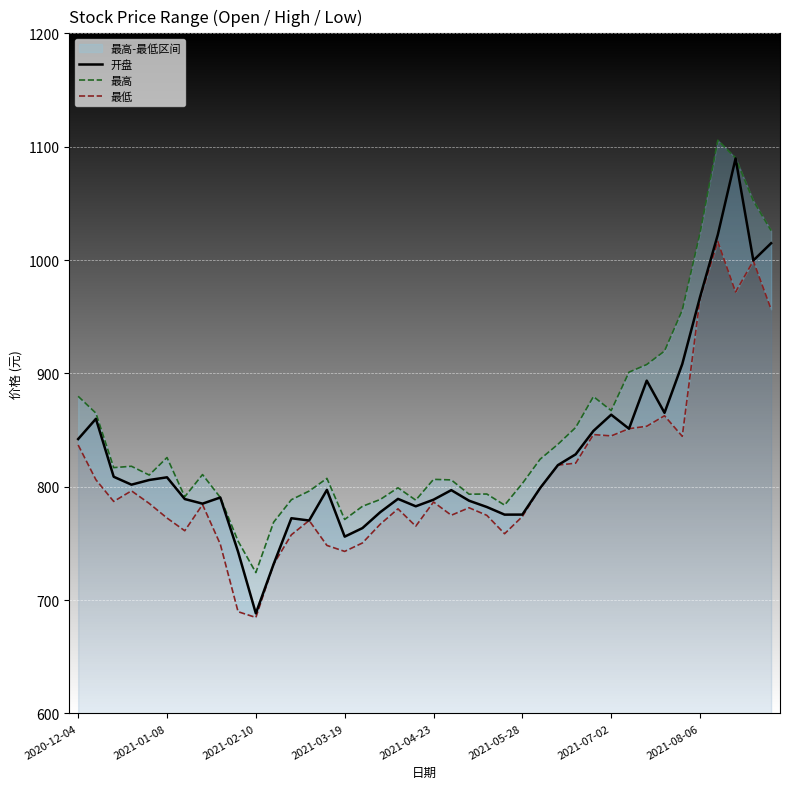

What is the minimum value for 开盘?

688.3